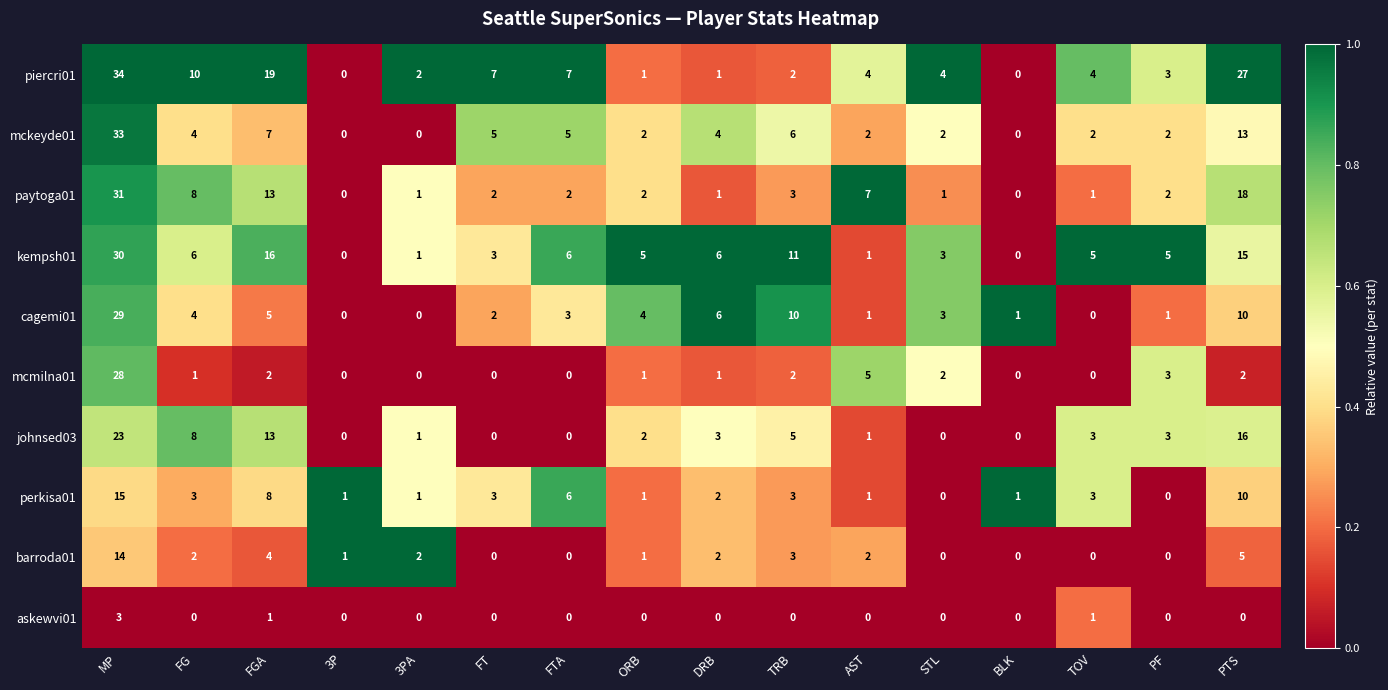

What is the spread (max minus min) of values at TRB?

11